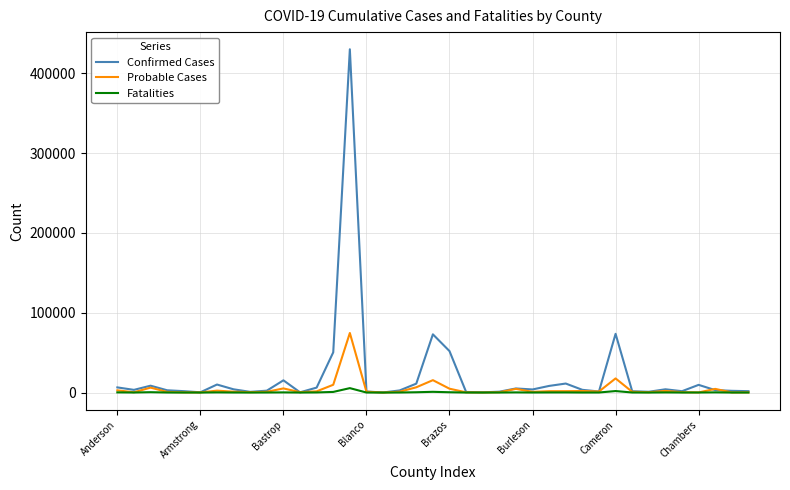

What is the average value of the Fatalities series?

332